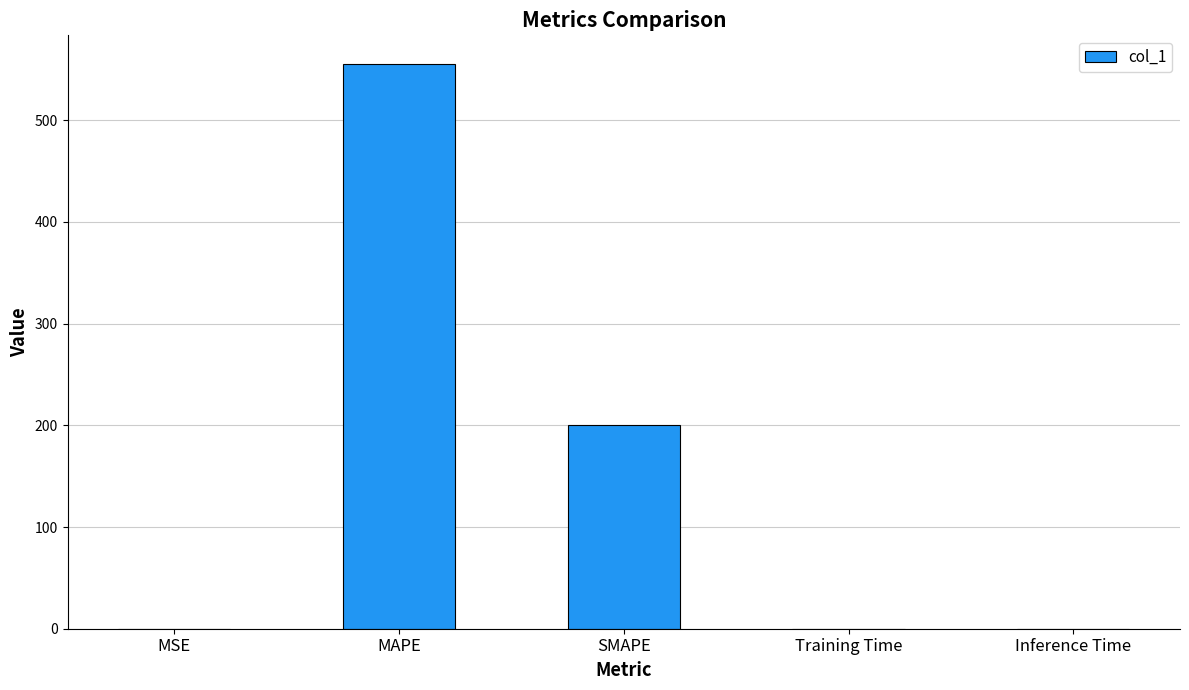

Which category has the highest value across all series?

MAPE